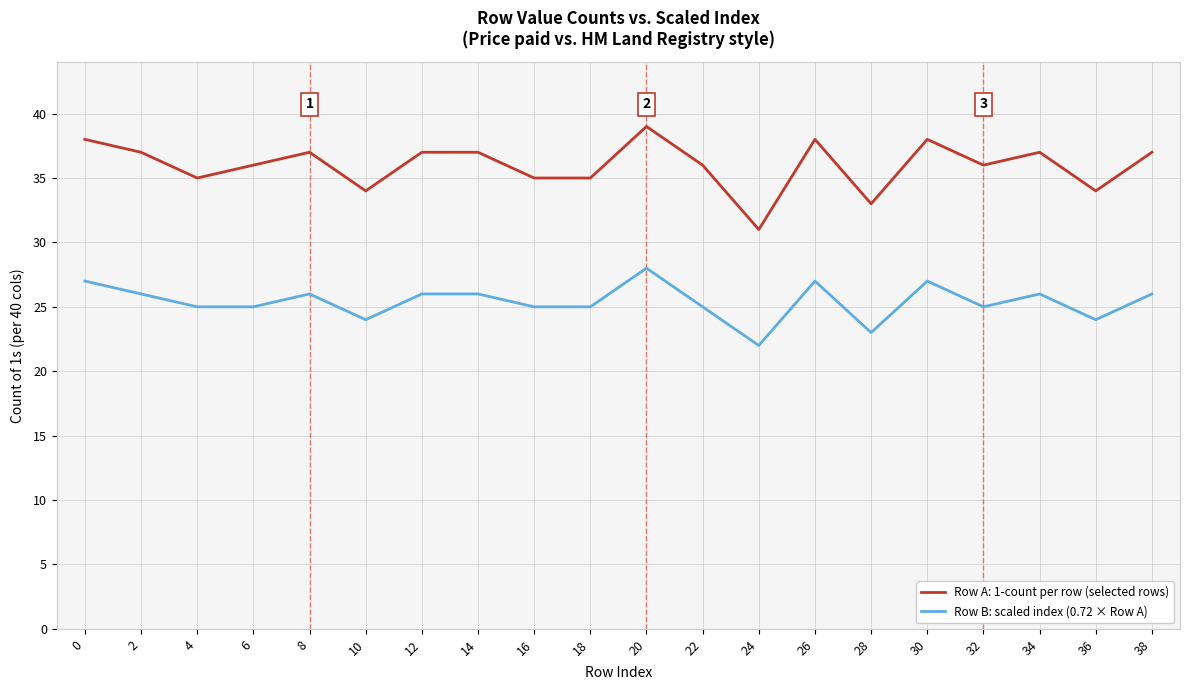

Which series has the largest range (max minus min)?

Row A: 1-count per row (selected rows)